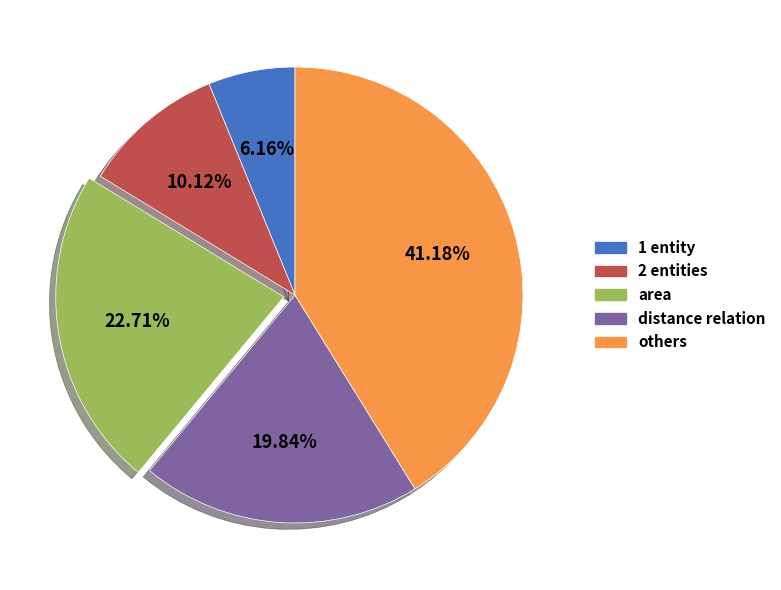

Which slice is the smallest?

1 entity